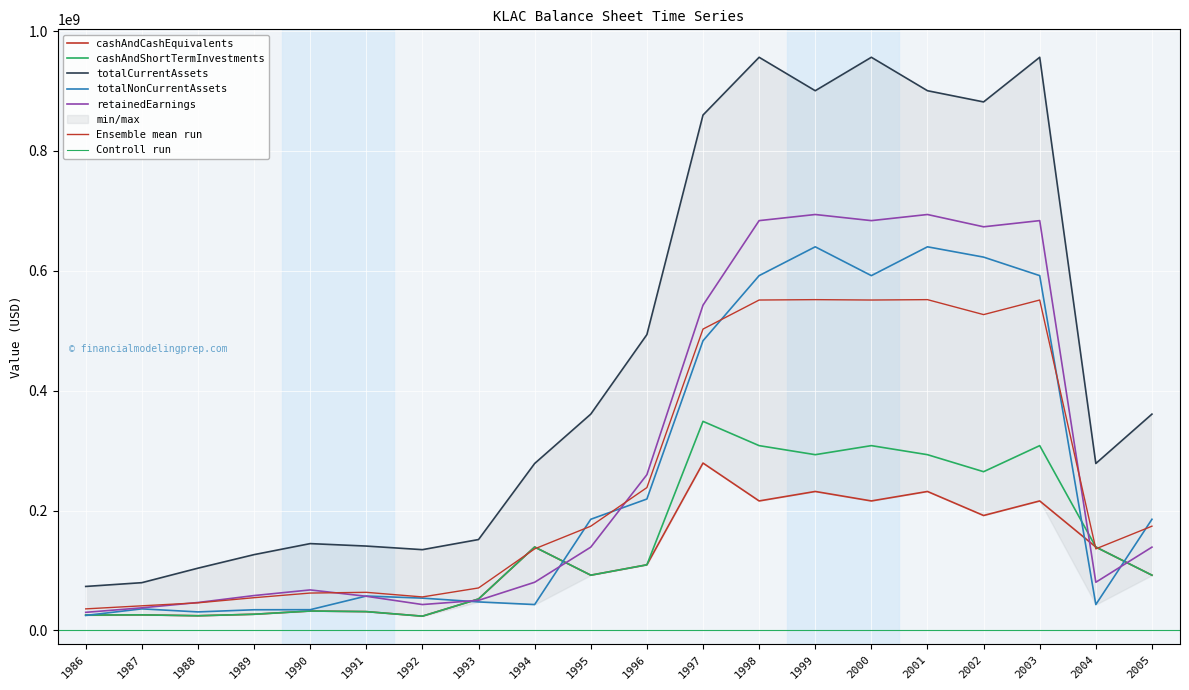

Where does the cashAndShortTermInvestments series first go above 109400000?

1994